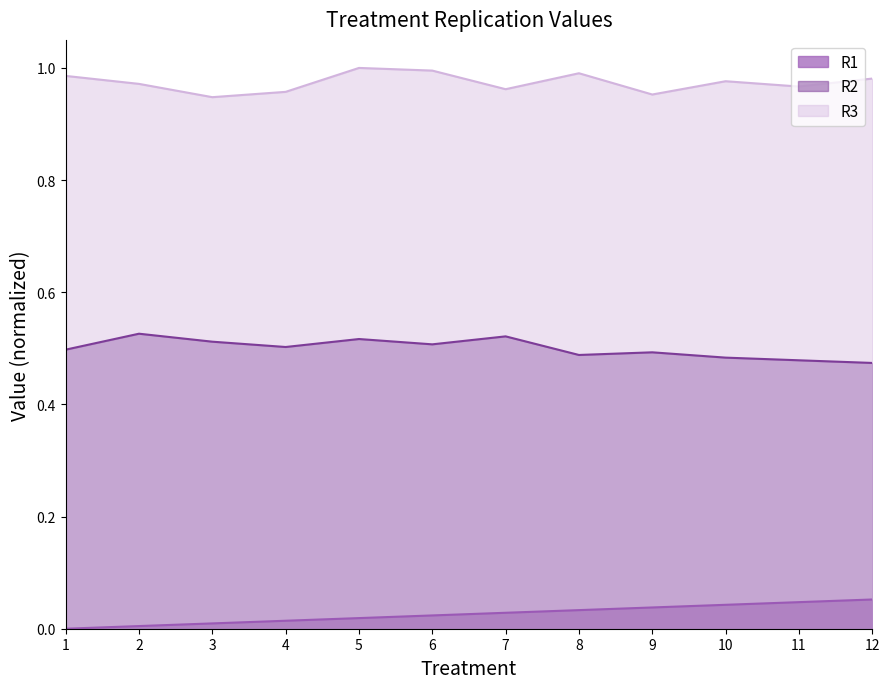

The R3 series shows 0.7 at 11. True or false?

False